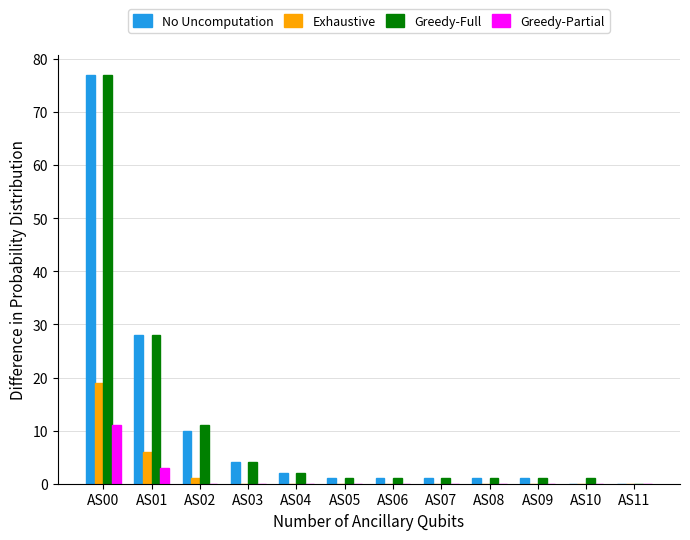

How many series are shown in this chart?

4